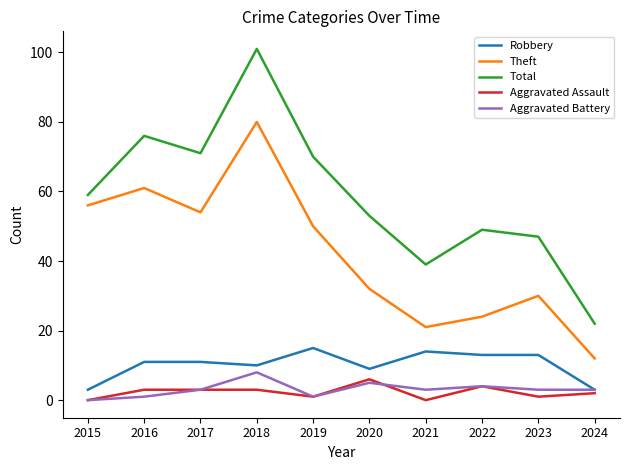

At which category is the sum across all series the highest?

2018